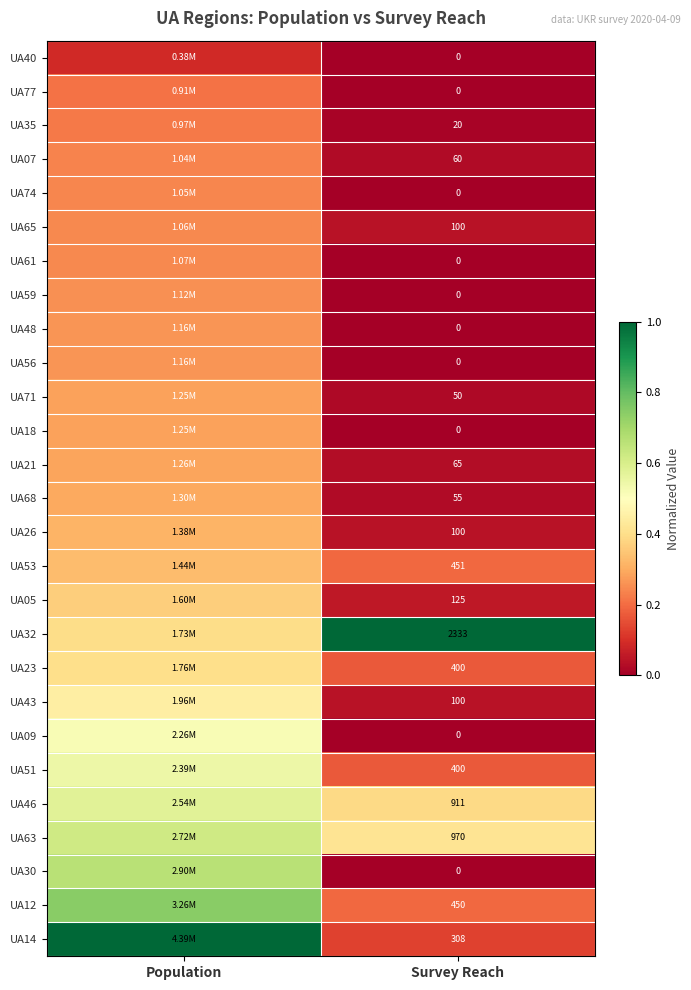

Is the value of UA63 at Survey Reach greater than the value of UA23 at Survey Reach?

Yes